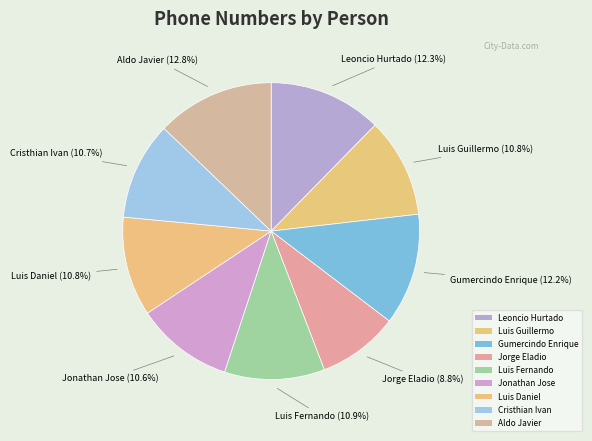

How many segments does this pie chart have?

9